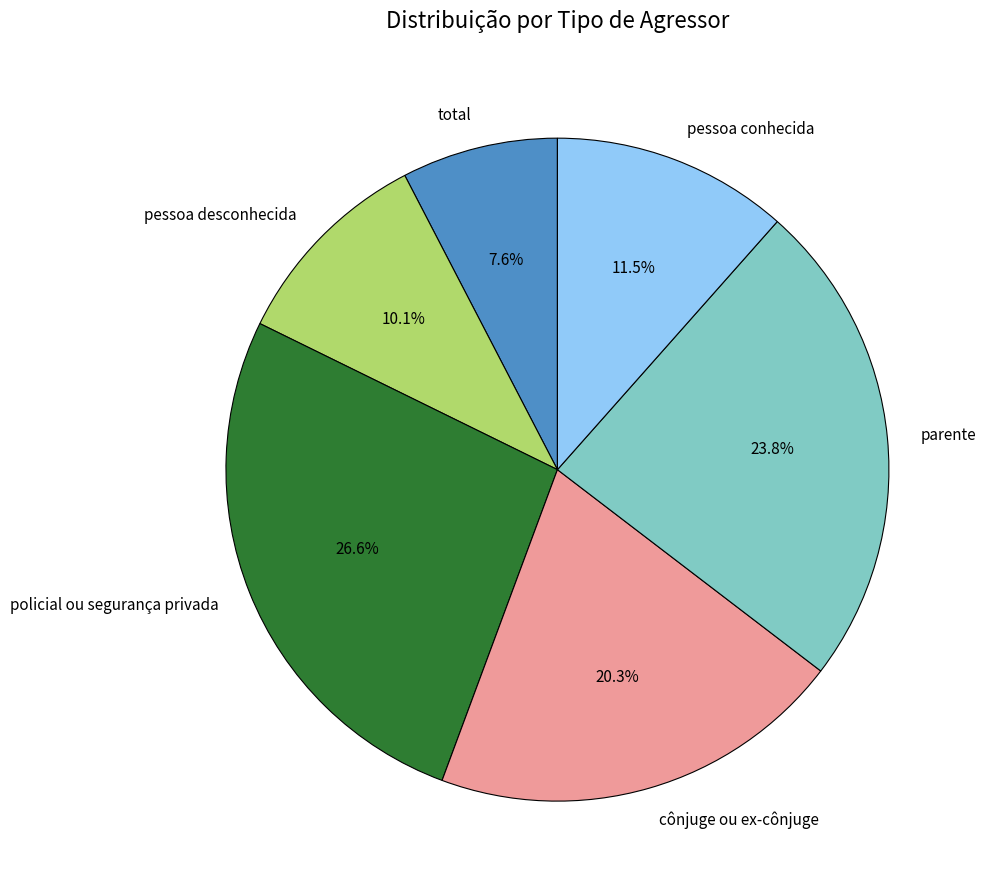

Combined, what portion of the pie is pessoa conhecida and policial ou segurança privada?

38.1%